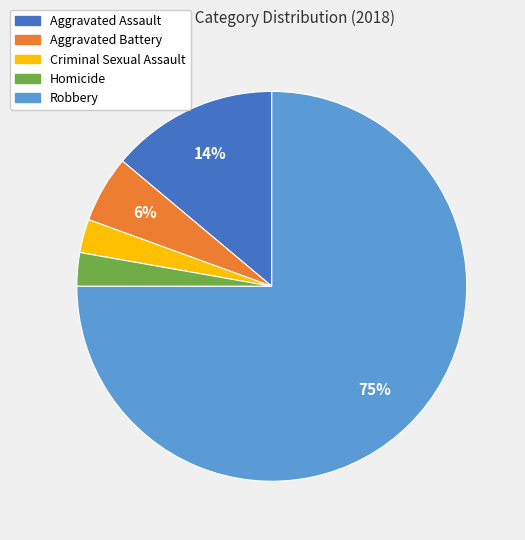

Do Aggravated Battery and Aggravated Assault together represent more than half of the pie?

No